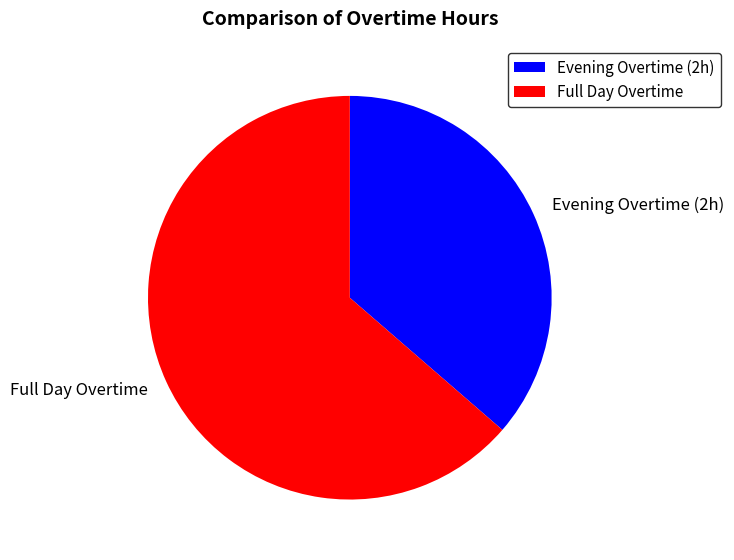

Combined, do Evening Overtime (2h) and Full Day Overtime account for over 50%?

Yes